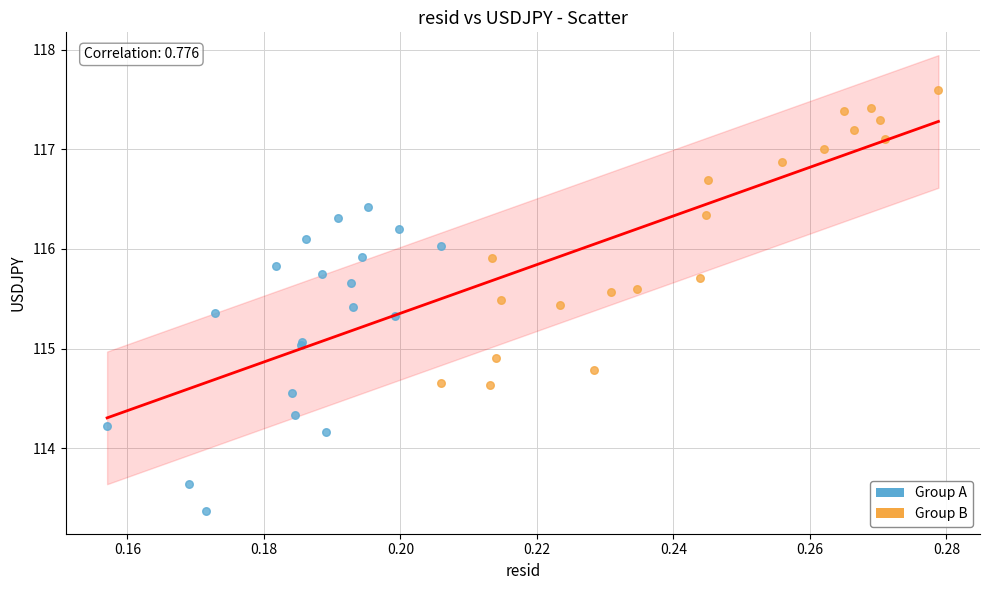

Which series contains the highest Y value?

Group B